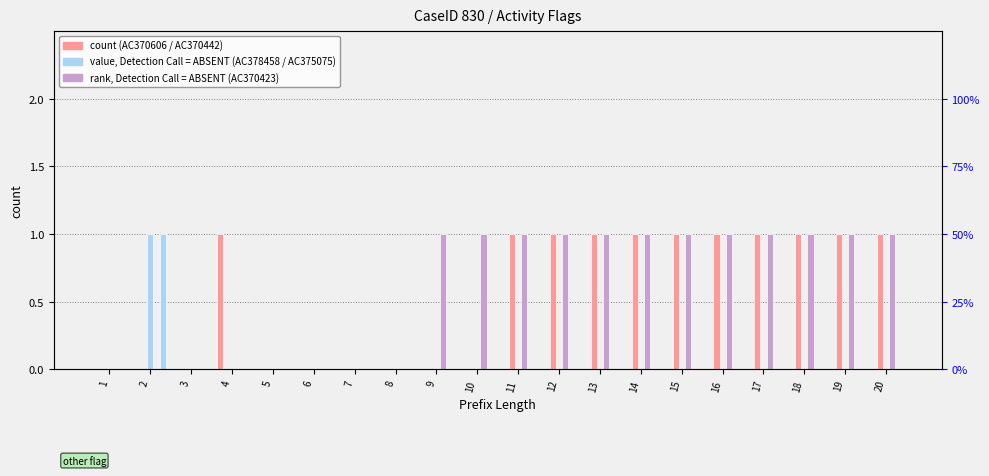

True or false: AC370442 has a value of 0 at 20.

False